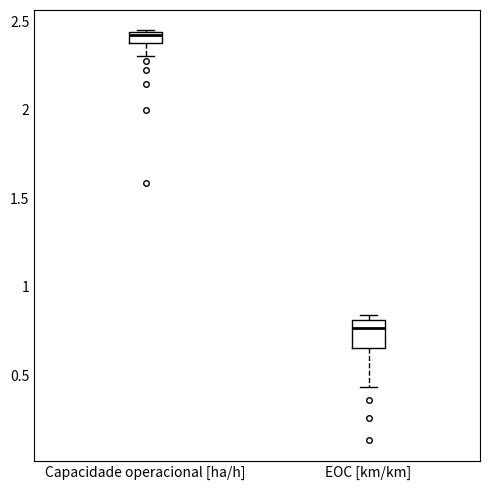

Where does the lower whisker of the box for Capacidade operacional [ha/h] end on the y-axis? The values are not printed on the chart, so give them approximately, as read against the axis.

2.30